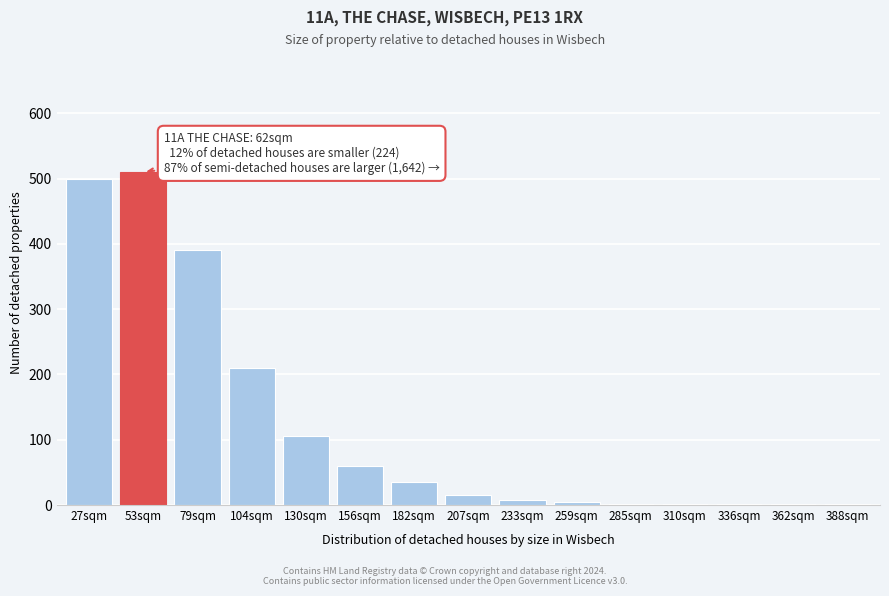

What is the sum of all values?

1843